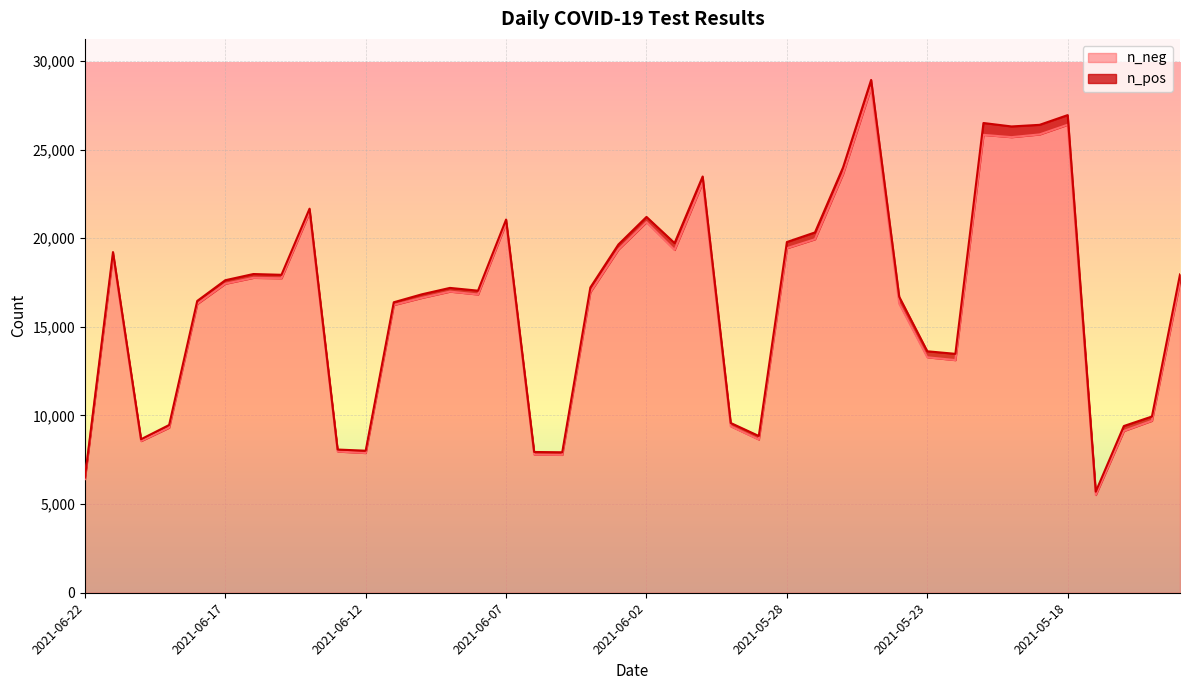

Does the chart display data point markers on the line(s)?

No